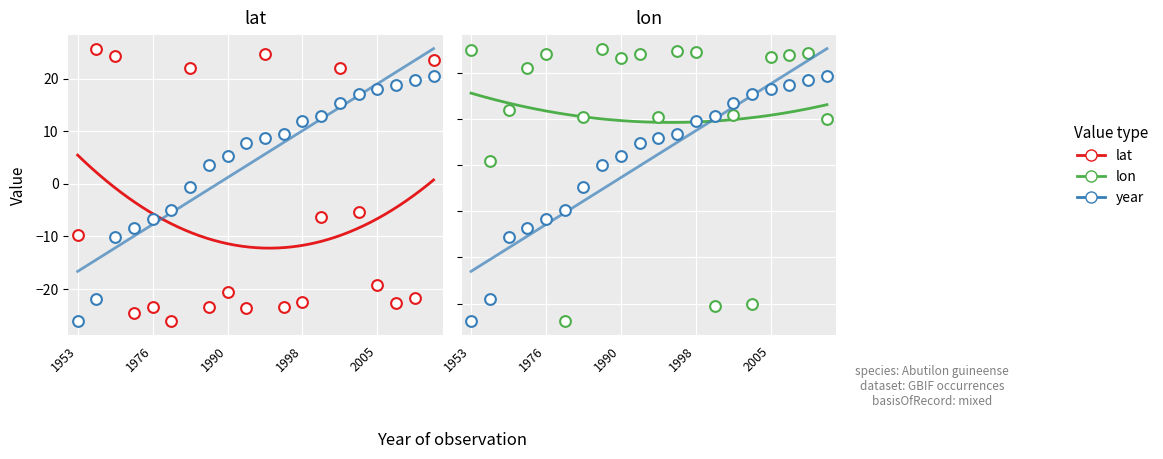

At which category is the sum across all series the highest?

19